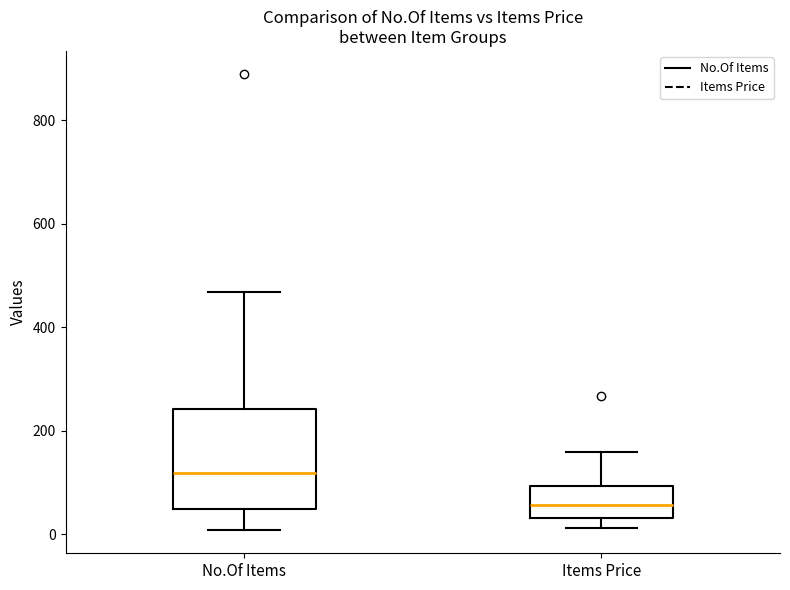

Reading left to right, transcribe this box plot: for each box, give where its median line is, the range the box spans, and where its two whiskers end, as read against the y-axis. The values are not printed on the chart, so give them approximately, as read against the axis.

No.Of Items: median 120, box 40 to 240, whiskers 0 to 460
Items Price: median 60, box 40 to 100, whiskers 20 to 160